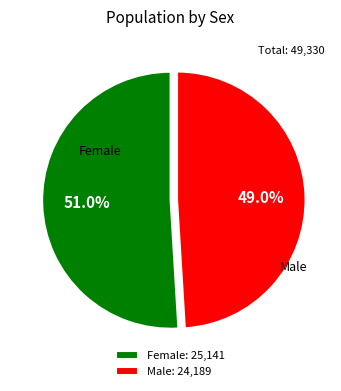

What percentage do Male and Female together represent?

100.0%